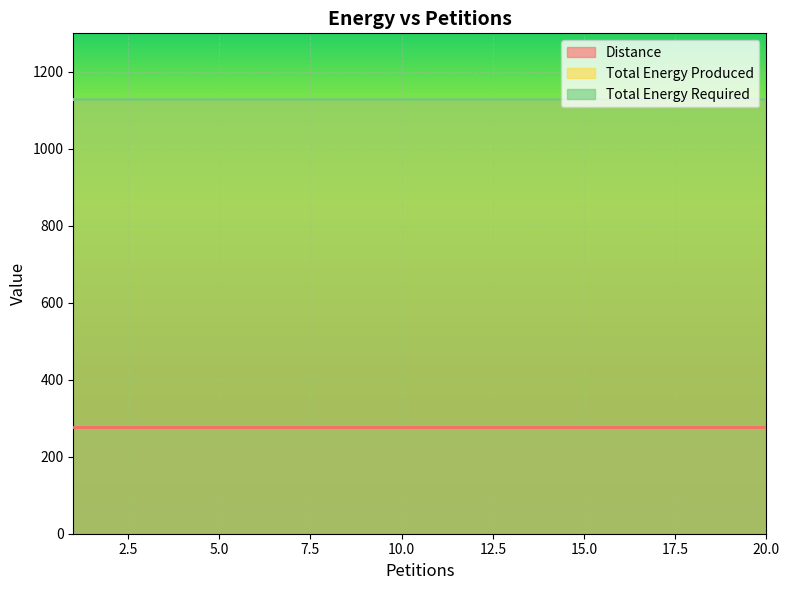

Reading right to left, list all the values displayed in this chart.

Distance: 20=277	19=277	18=277	17=277	16=277	15=277	14=277	13=277	12=277	11=277	10=277	9=277	8=277	7=277	6=277	5=277	4=277	3=277	2=277	1=277
Total Energy Produced: 20=1130	19=1130	18=1130	17=1130	16=1130	15=1130	14=1130	13=1130	12=1130	11=1130	10=1130	9=1130	8=1130	7=1130	6=1130	5=1130	4=1130	3=1130	2=1130	1=1130
Total Energy Required: 20=1130	19=1130	18=1130	17=1130	16=1130	15=1130	14=1130	13=1130	12=1130	11=1130	10=1130	9=1130	8=1130	7=1130	6=1130	5=1130	4=1130	3=1130	2=1130	1=1130